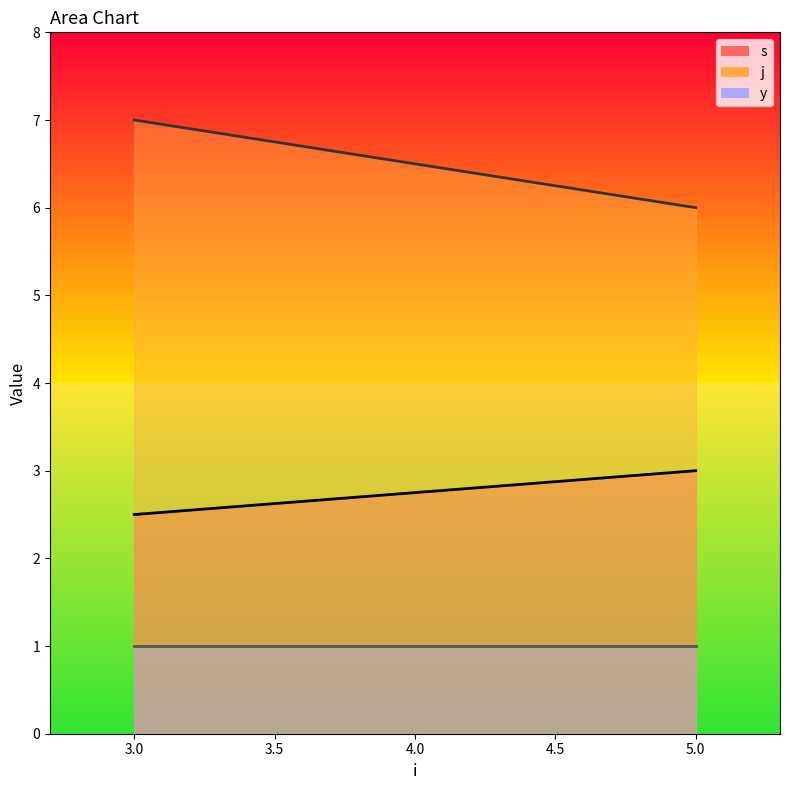

What is the spread (max minus min) of values at 5?

5